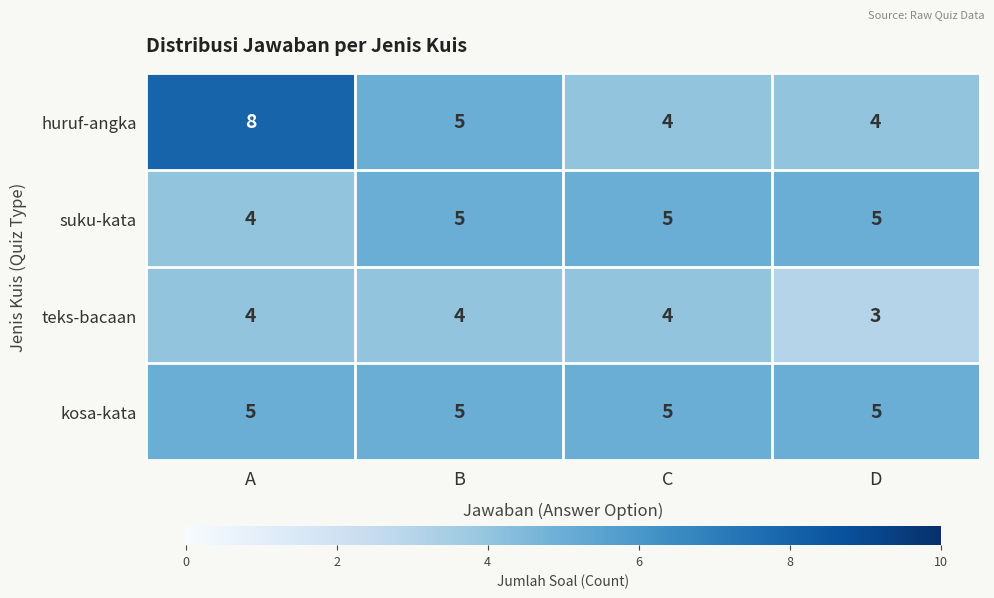

The value of kosa-kata at B is 5. True or false?

True